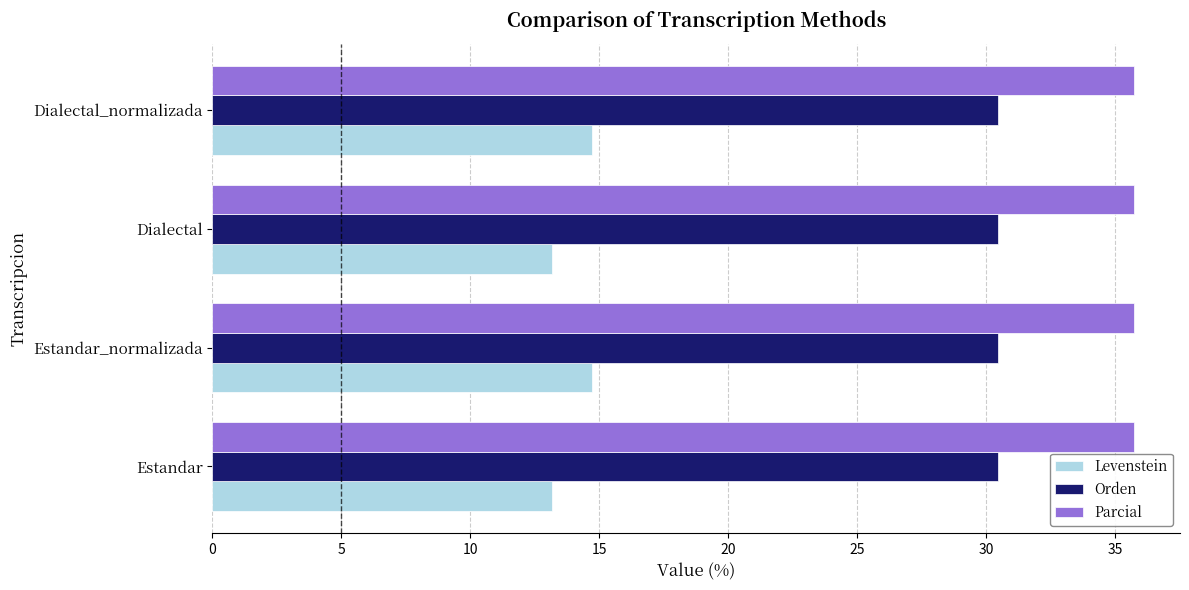

What is the difference between the highest and lowest values at Dialectal_normalizada?

21.0